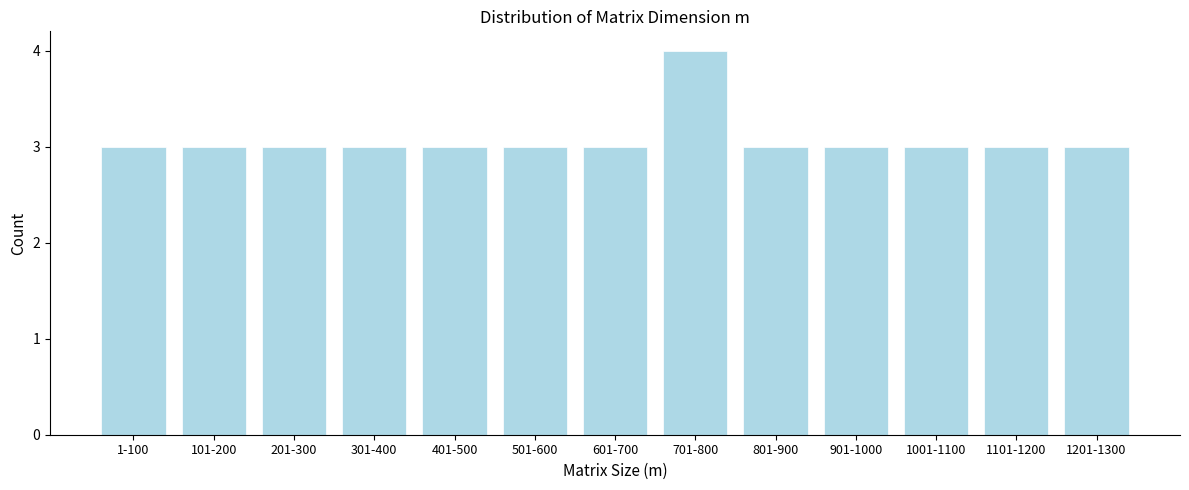

Reading right to left, what are all the values shown in this chart?

3	3	3	3	3	4	3	3	3	3	3	3	3